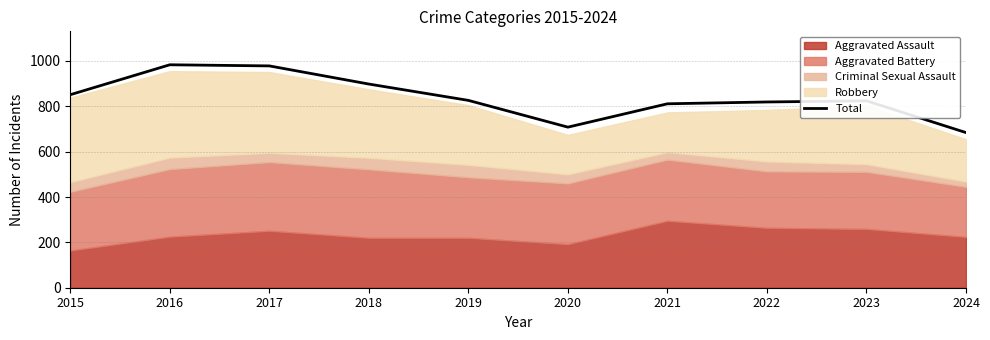

True or false: Total has a value of 819 at 2022.

True